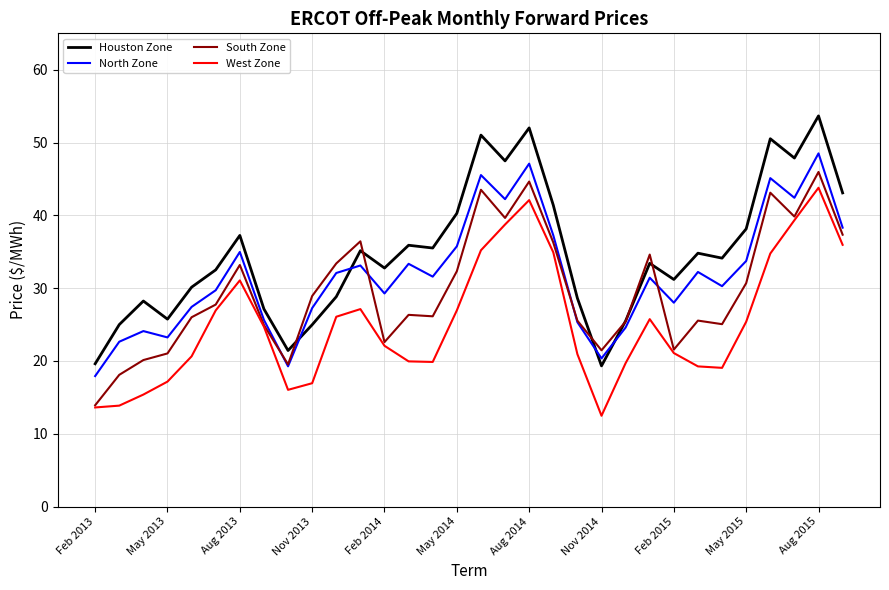

How many lines are shown in the chart?

4